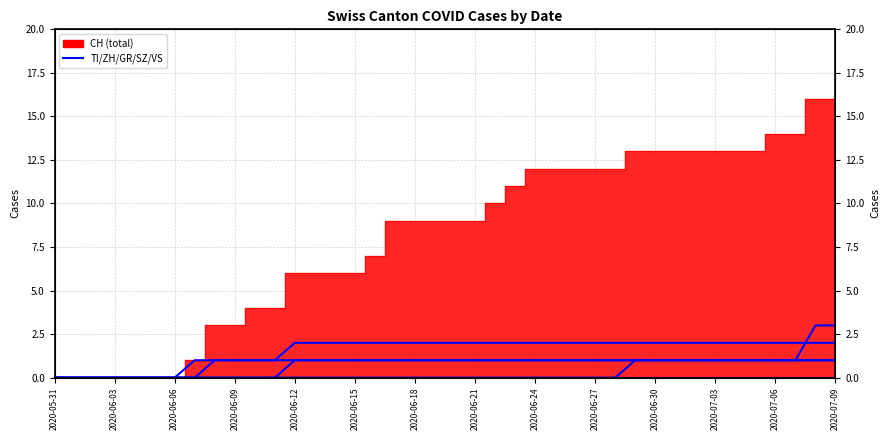

True or false: GR has more than 2 interior local peaks.

False